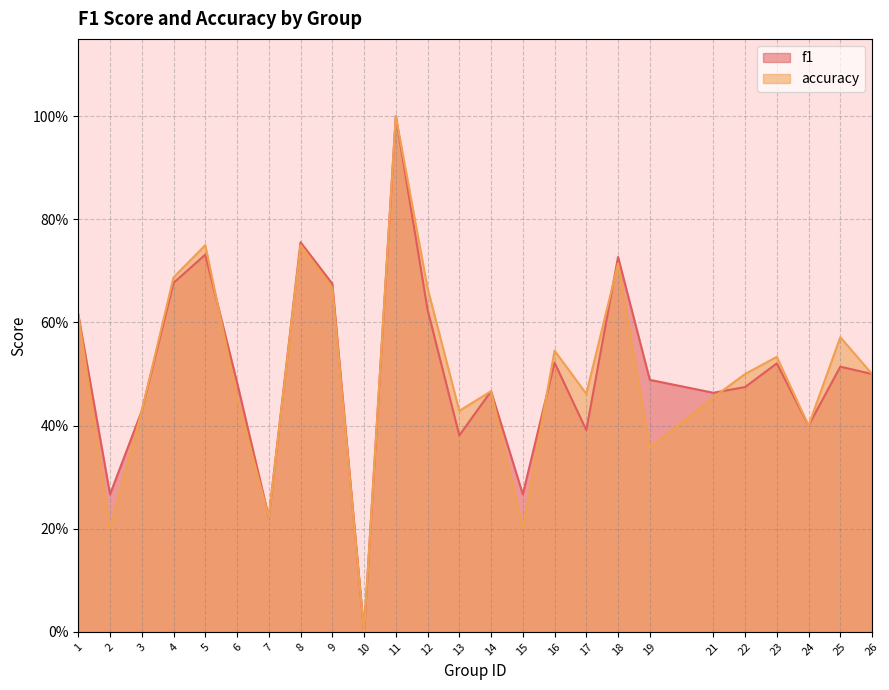

At which category does accuracy reach its first local valley?

2